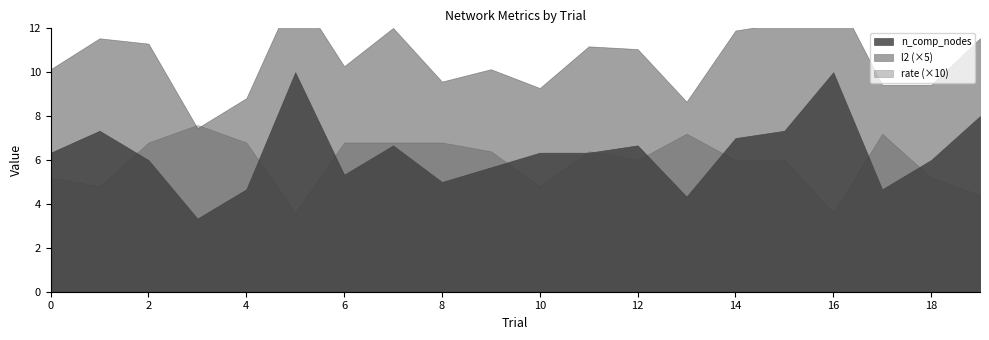

Where is the first local maximum for l2?

1